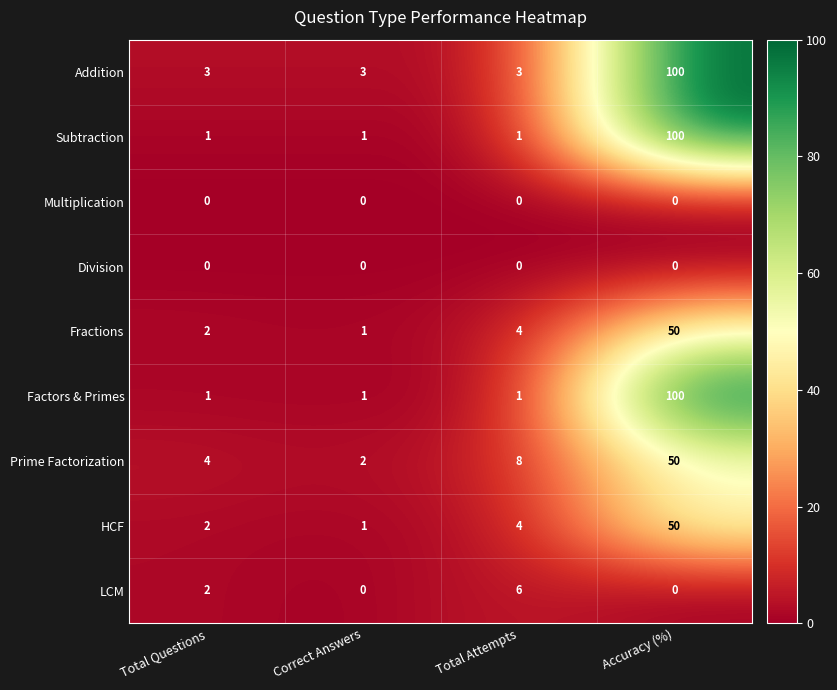

What is the total value across all series at Correct Answers?

9